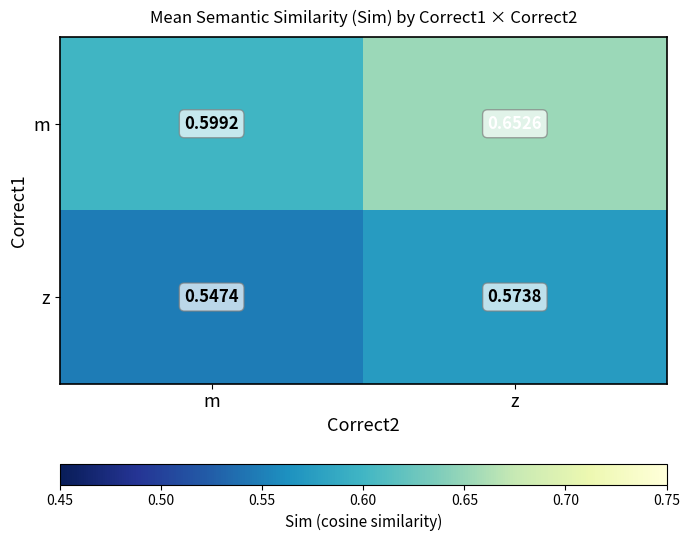

Which series changed the most between m and z?

m